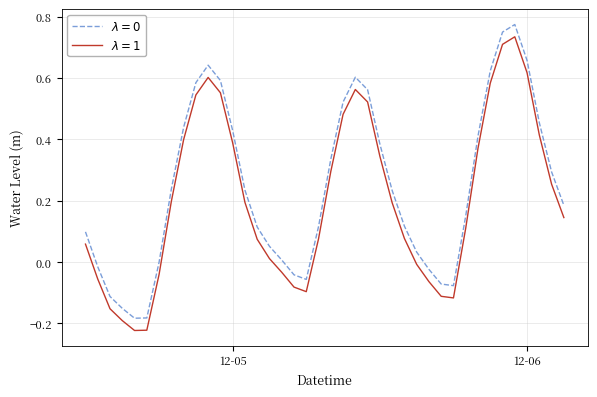

How many lines are shown in the chart?

2